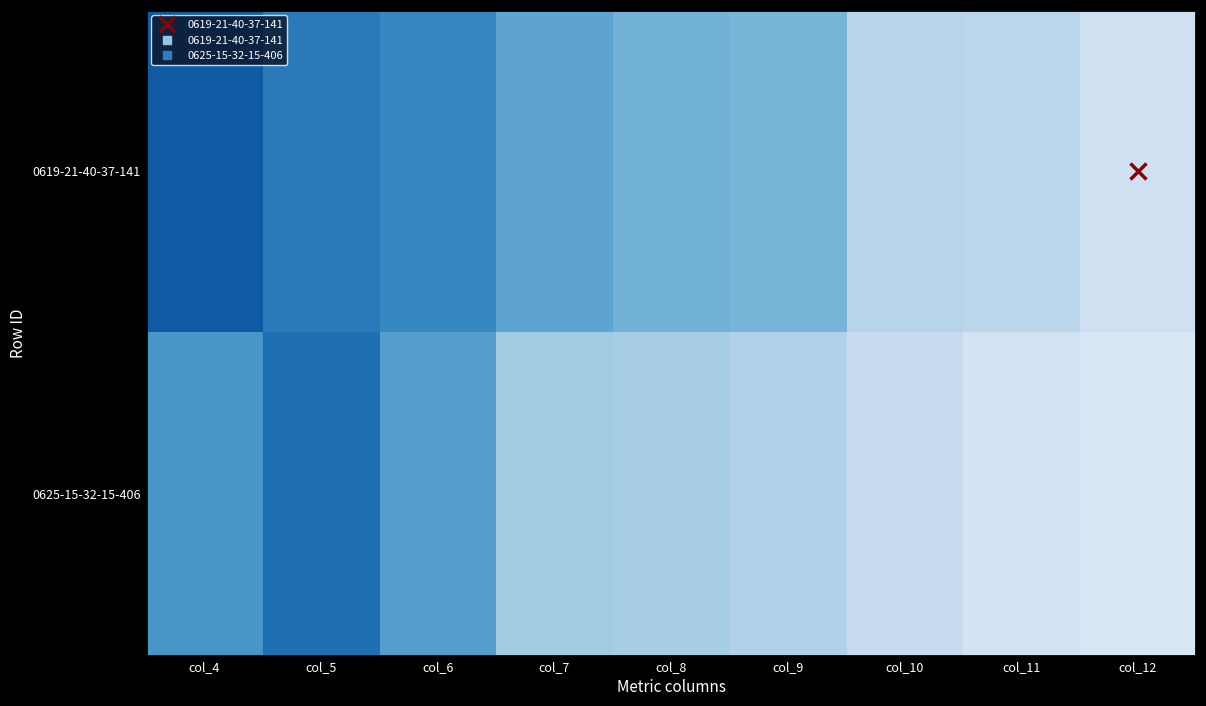

At which category does the chart reach its minimum across all series?

col_12